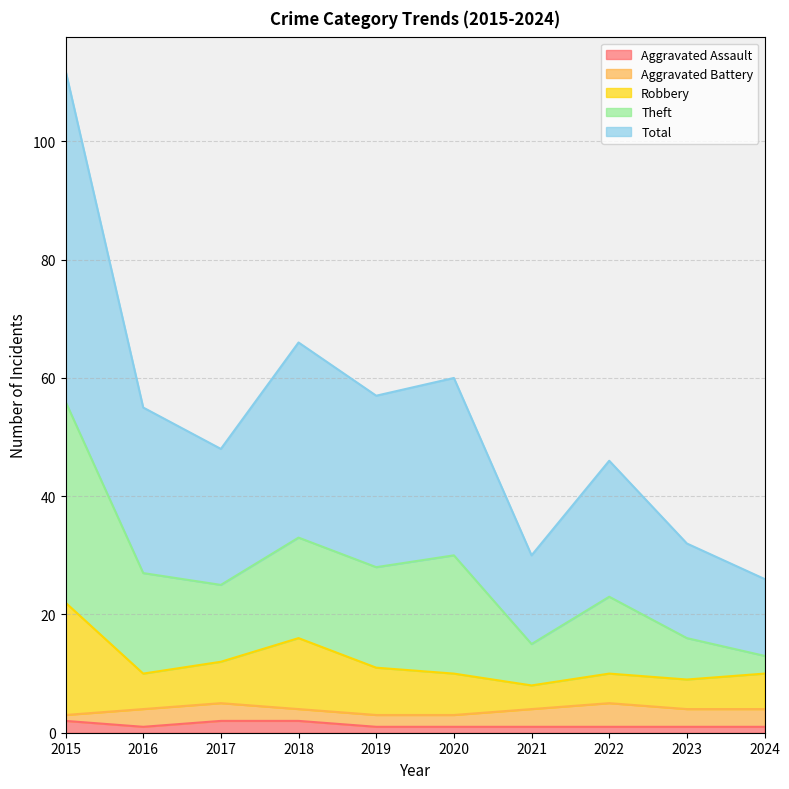

What is the greatest value displayed?

112